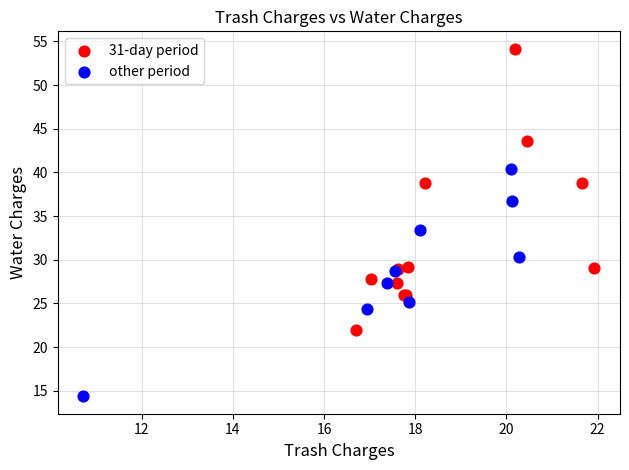

Which series has the widest spread of Y values?

31-day period